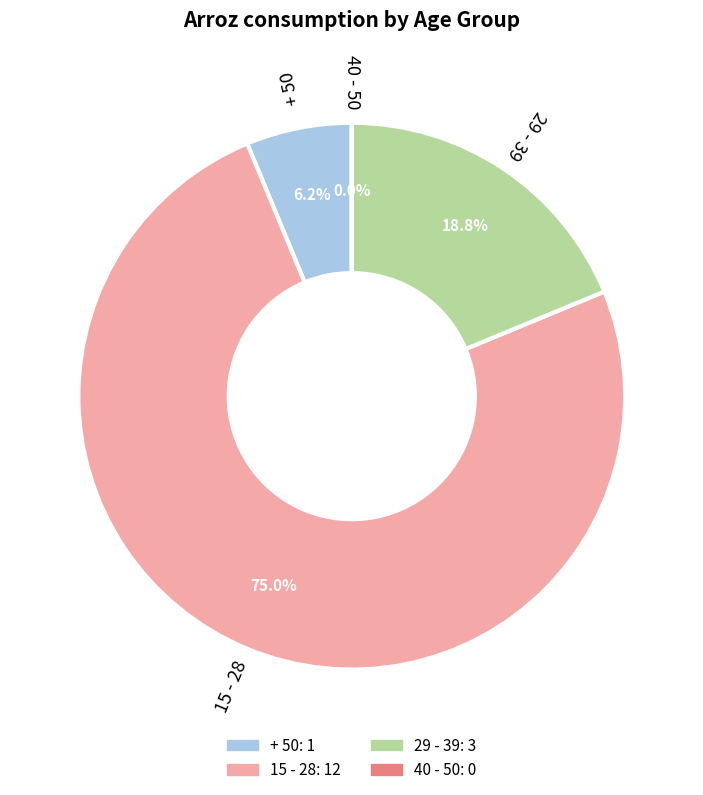

Does 15 - 28 represent more than half of the total?

Yes